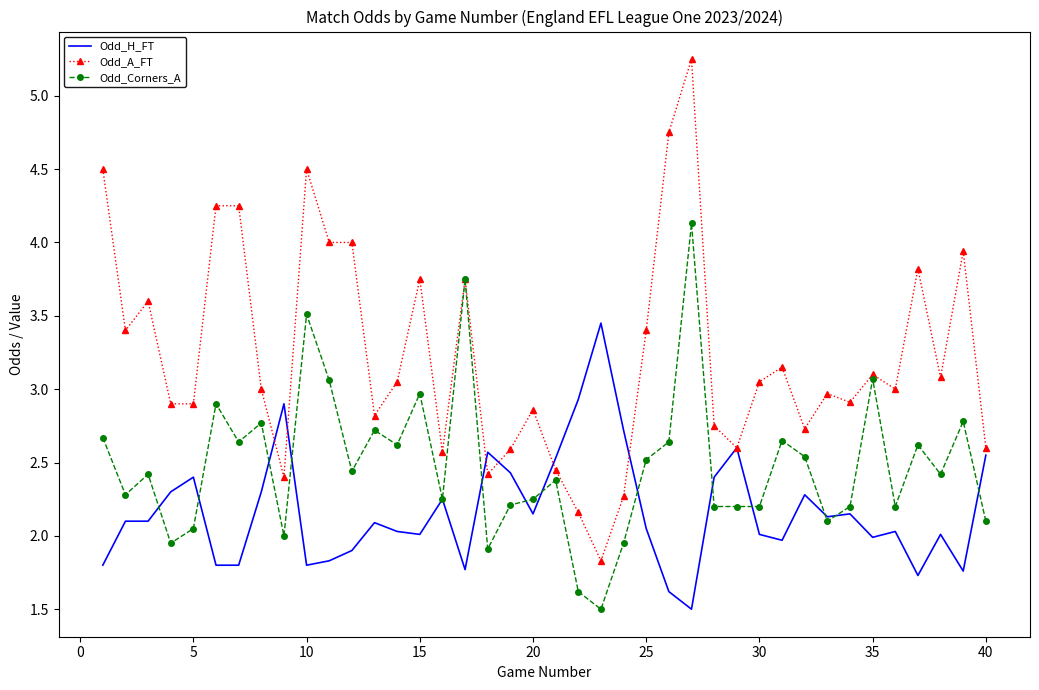

What is the lowest value of the Odd_Corners_A series?

1.5